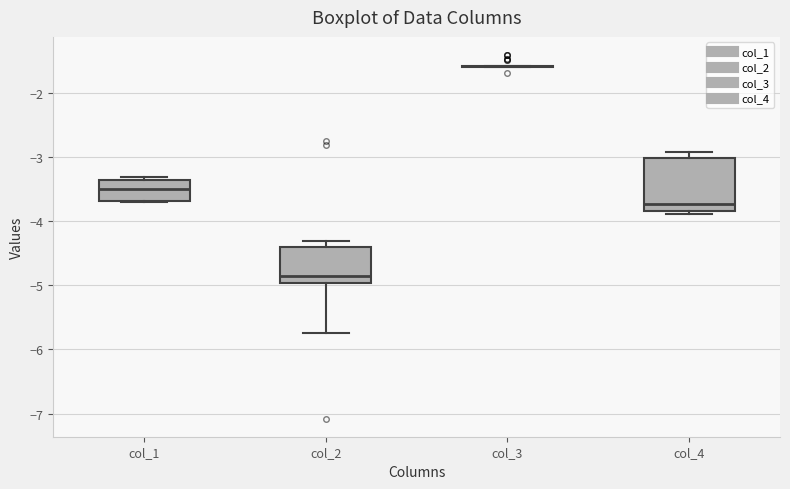

Where does the median line of the box for col_2 sit on the y-axis? The values are not printed on the chart, so give them approximately, as read against the axis.

-4.9